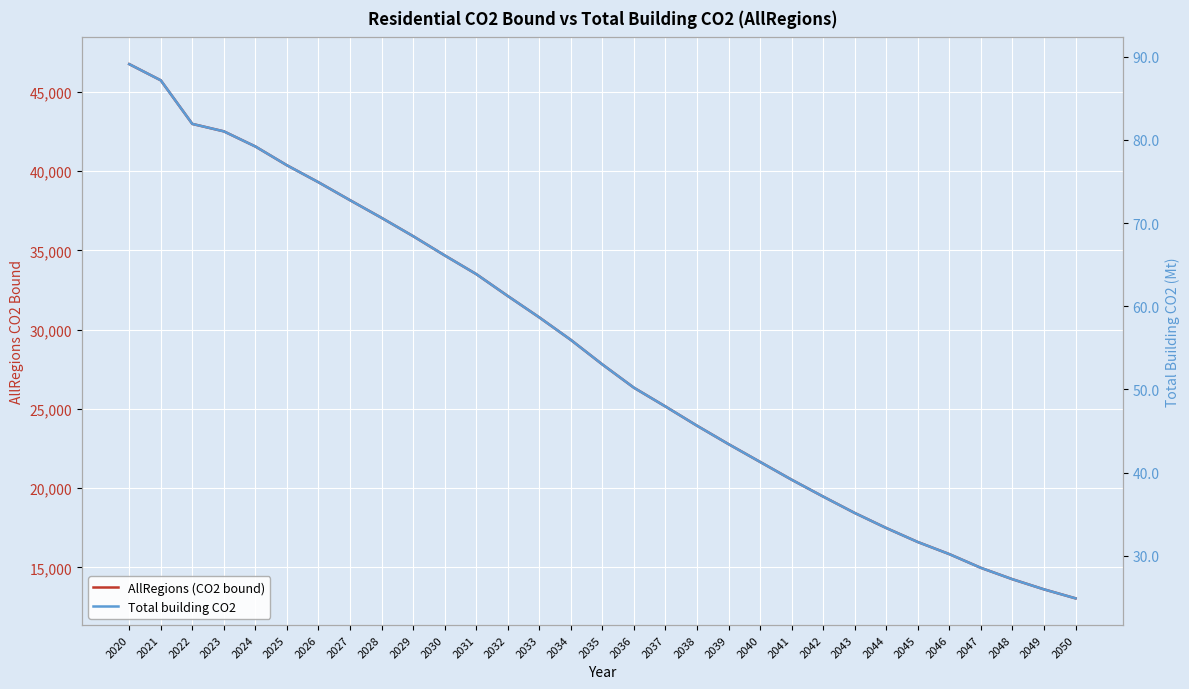

What are all the series names shown in the legend?

AllRegions (CO2 bound), Total building CO2